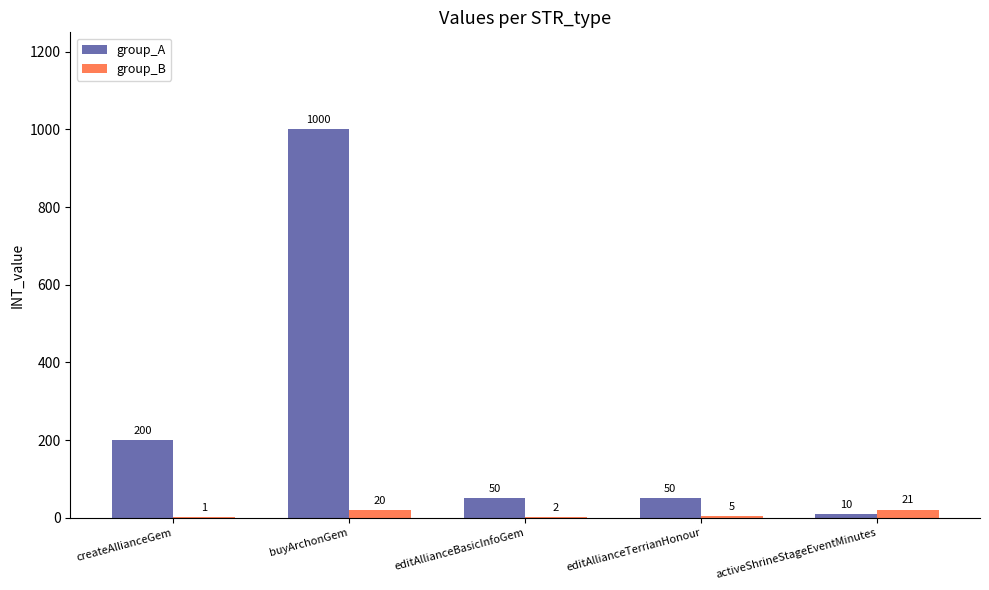

Count the number of categories in the chart.

5